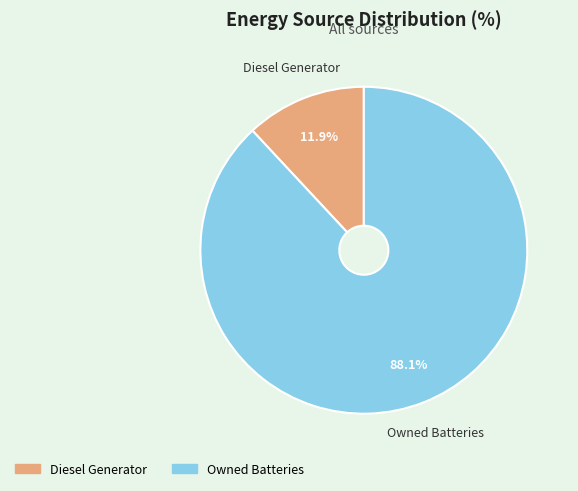

How many segments does this pie chart have?

2